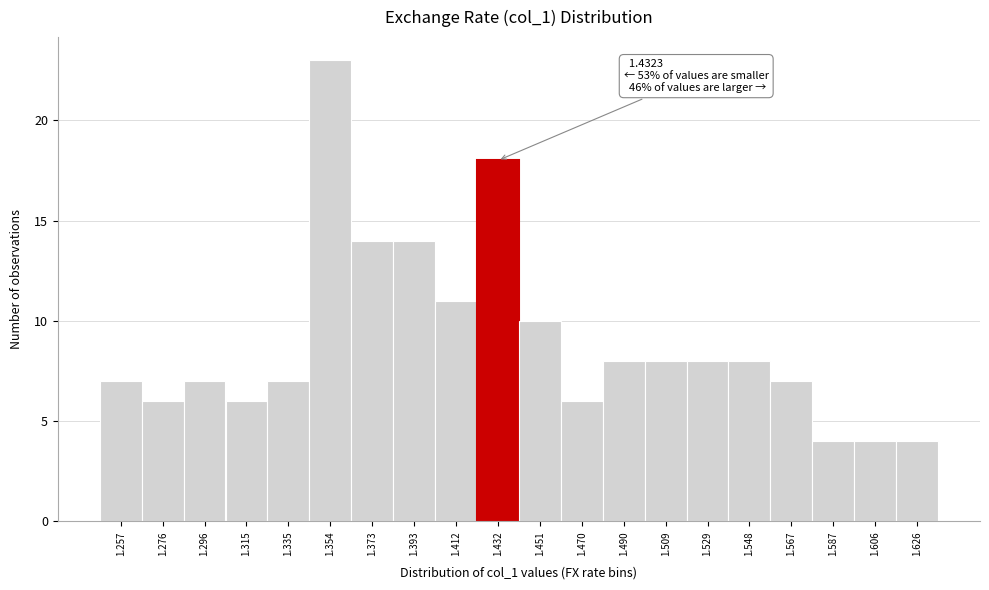

Reading left to right, transcribe all the data shown in this chart.

7	6	7	6	7	23	14	14	11	18	10	6	8	8	8	8	7	4	4	4